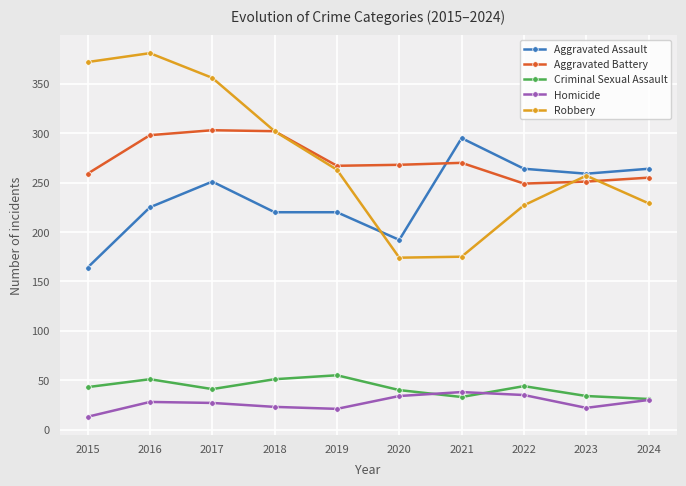

True or false: Aggravated Battery and Criminal Sexual Assault cross at least once.

False